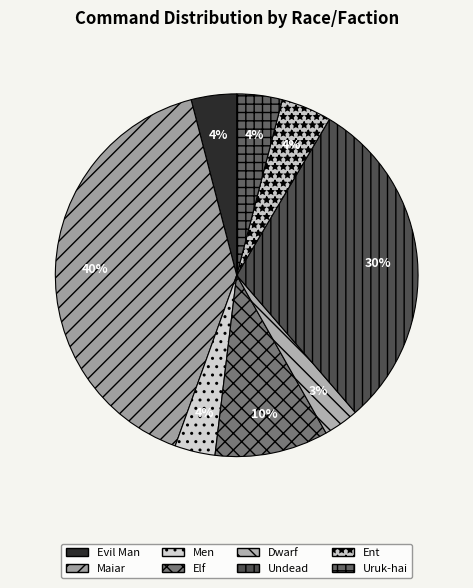

To the nearest percent, what percentage of the pie is Undead?

30%